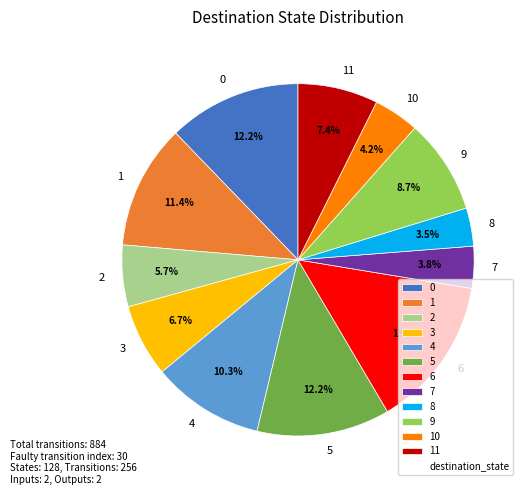

How many segments does this pie chart have?

12